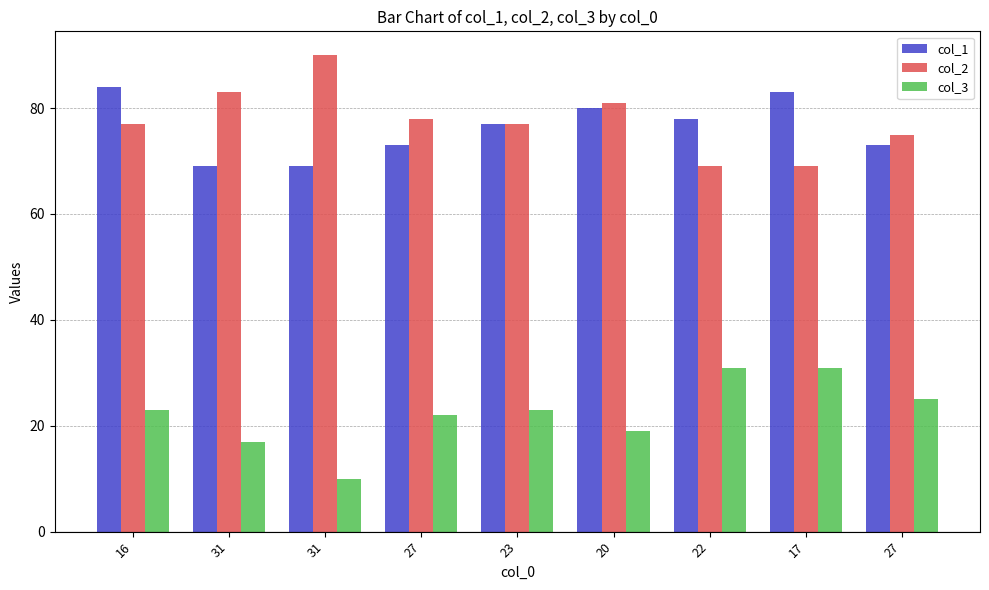

Is the value of col_2 at 16 greater than the value of col_1 at 23?

No